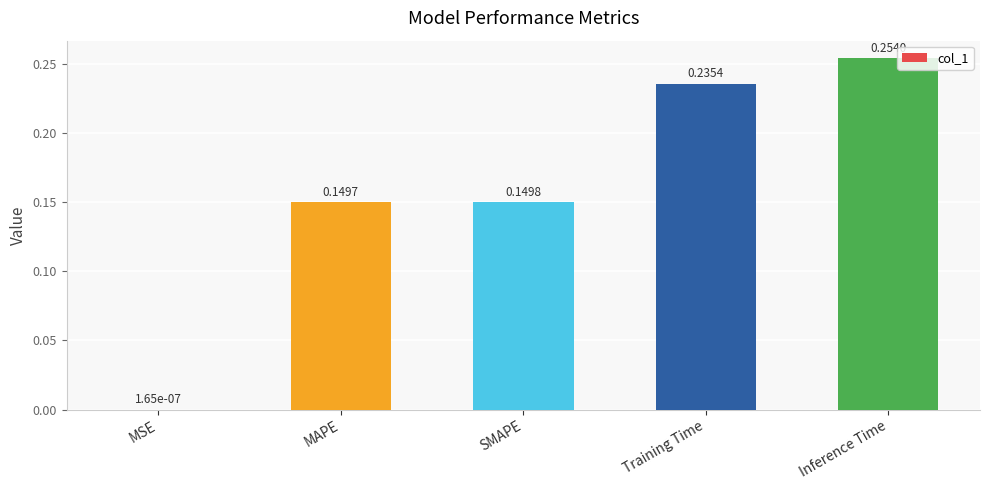

Which category has the highest value across all series?

Inference Time